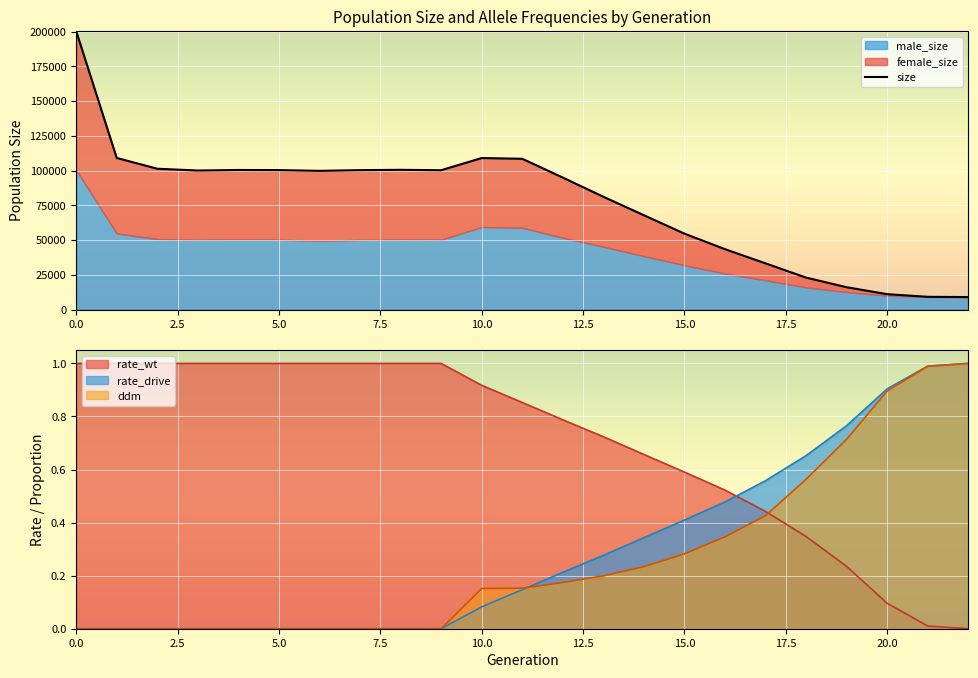

How many categories are shown in the chart?

23